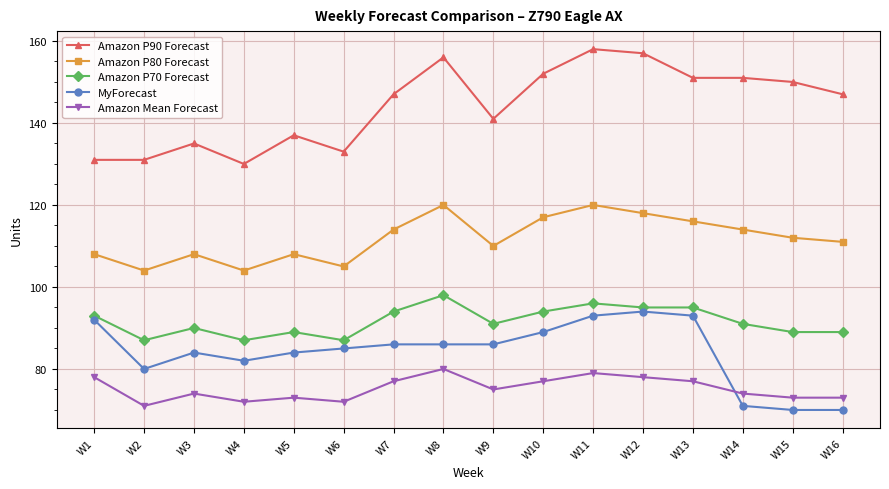

List the series in order of their peak value, highest first.

Amazon P90 Forecast, Amazon P80 Forecast, Amazon P70 Forecast, MyForecast, Amazon Mean Forecast